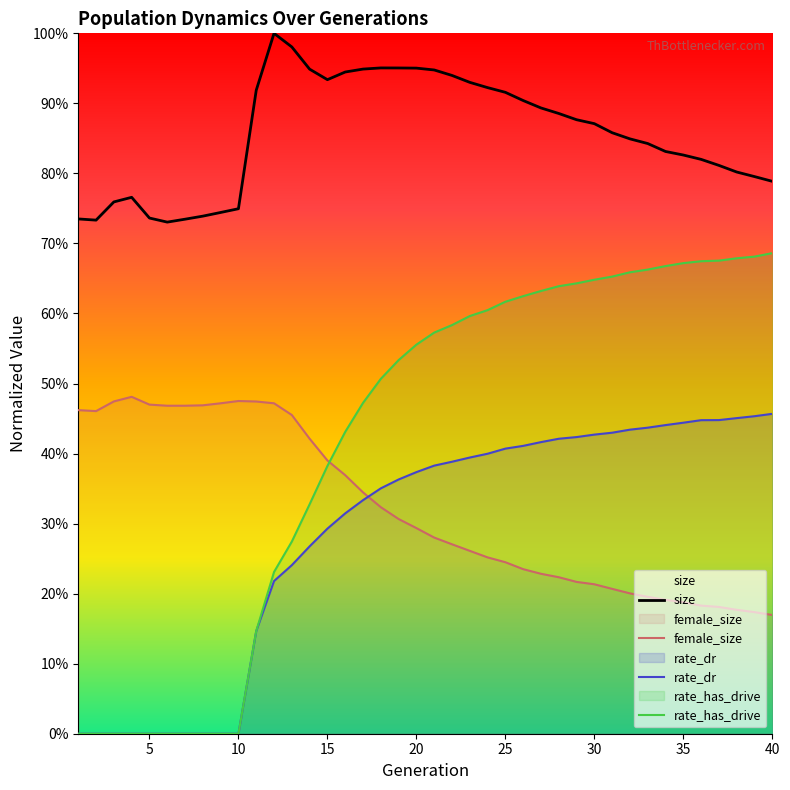

What are all the series names shown in the legend?

size, female_size, rate_dr, rate_has_drive